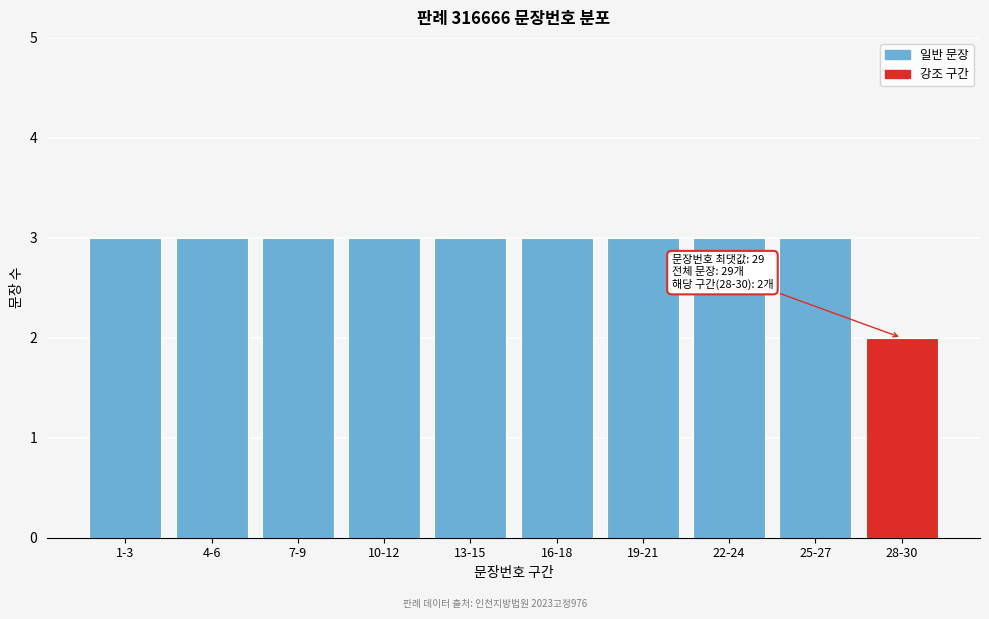

Reading left to right, list all the values displayed in this chart.

1-3=3	4-6=3	7-9=3	10-12=3	13-15=3	16-18=3	19-21=3	22-24=3	25-27=3	28-30=2